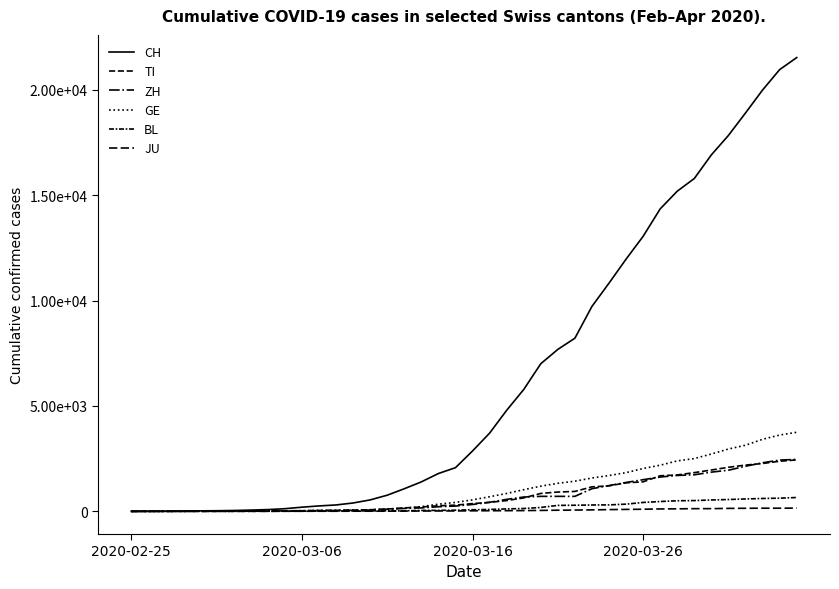

Reading left to right, what are all the values shown in this chart?

CH: 0	2	6	13	23	29	40	59	83	125	197	257	303	396	542	766	1072	1398	1795	2072	2864	3710	4794	5781	7005	7686	8217	9727	10831	11970	13054	14356	15195	15798	16920	17842	18908	19997	20965	21535
TI: 0	1	1	1	2	2	4	8	13	25	28	41	49	61	75	108	163	206	265	293	368	426	511	638	849	916	945	1162	1209	1354	1401	1688	1727	1837	1962	2091	2195	2271	2377	2442
ZH: 0	0	2	2	6	7	10	13	15	23	29	34	40	49	62	101	140	163	218	250	326	429	568	679	711	711	711	1075	1223	1370	1502	1629	1703	1735	1861	1952	2141	2305	2433	2466
GE: 0	1	1	4	8	9	10	13	14	17	25	38	40	56	76	109	150	222	340	423	544	692	848	1027	1194	1331	1430	1582	1699	1837	2033	2190	2393	2505	2721	2958	3137	3420	3621	3753
BL: 0	0	0	1	2	2	2	2	2	6	6	15	19	20	22	26	26	42	47	54	76	89	116	134	184	282	289	302	306	341	422	466	502	511	539	561	588	610	625	656
JU: 0	0	1	1	1	1	1	2	2	4	4	5	5	7	7	7	12	17	18	19	25	29	32	36	44	54	61	69	82	92	100	114	119	127	128	140	145	149	149	154